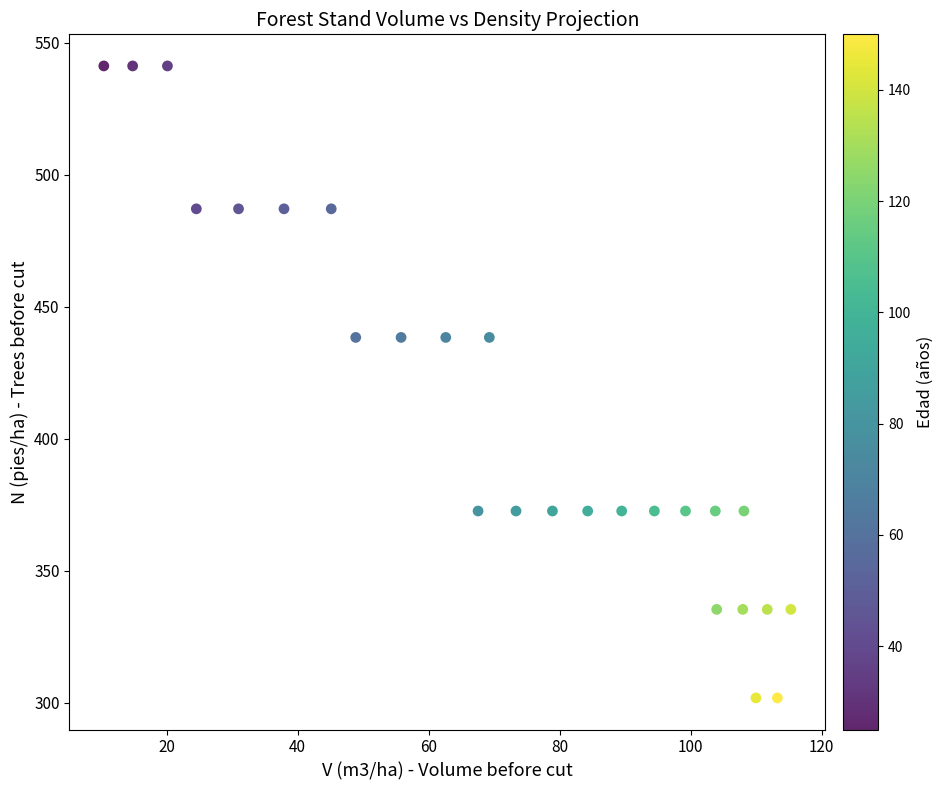

What is the range of X values (max minus min)?

104.9